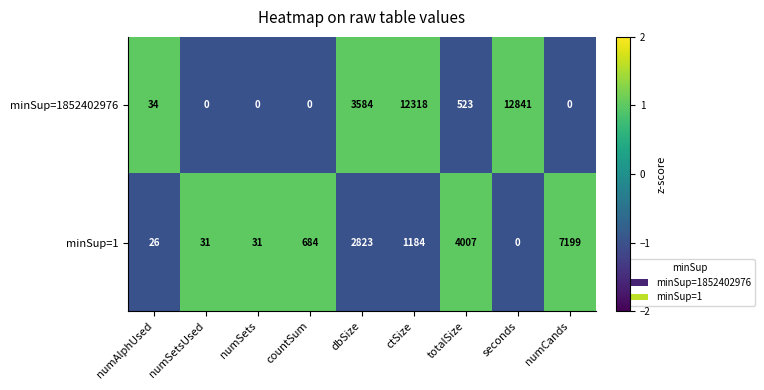

Is it true that minSup=1 equals 705 at ctSize?

False